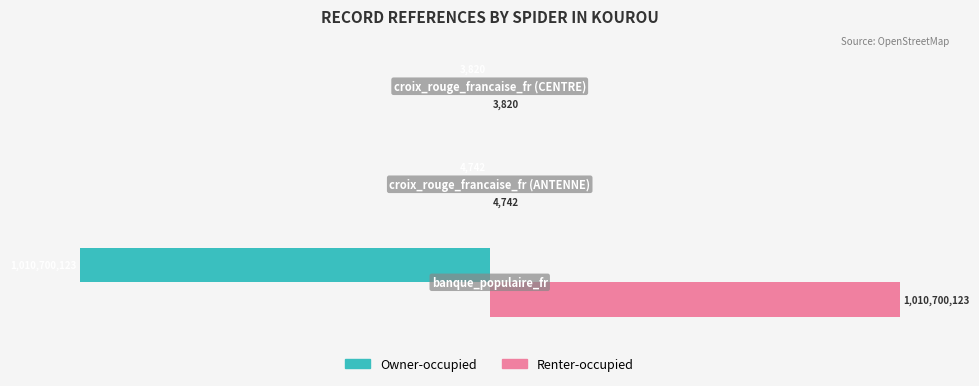

What are all the series names shown in the legend?

Owner-occupied, Renter-occupied